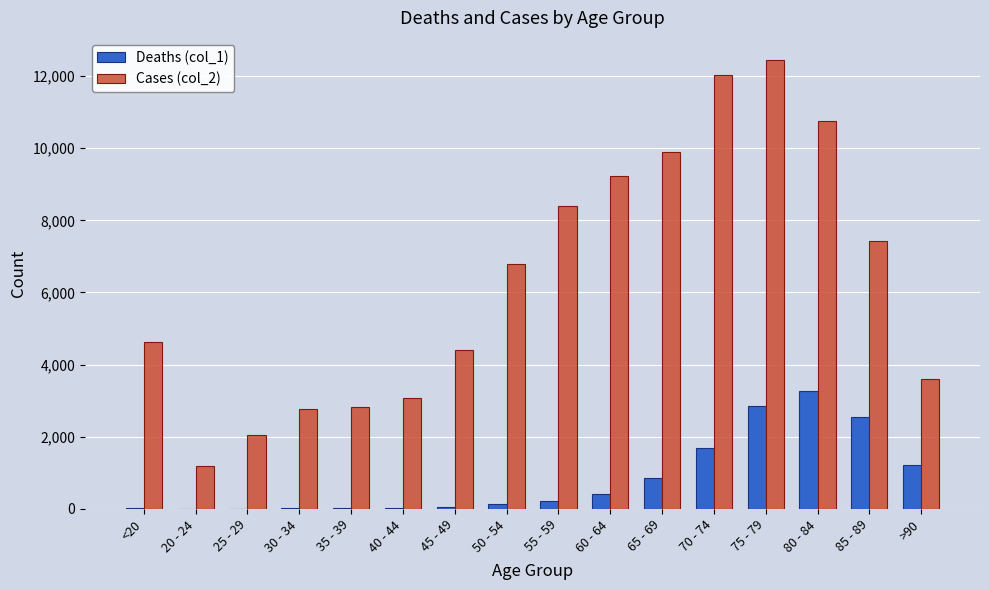

The value of Cases (col_2) at 60 - 64 is 12786. True or false?

False